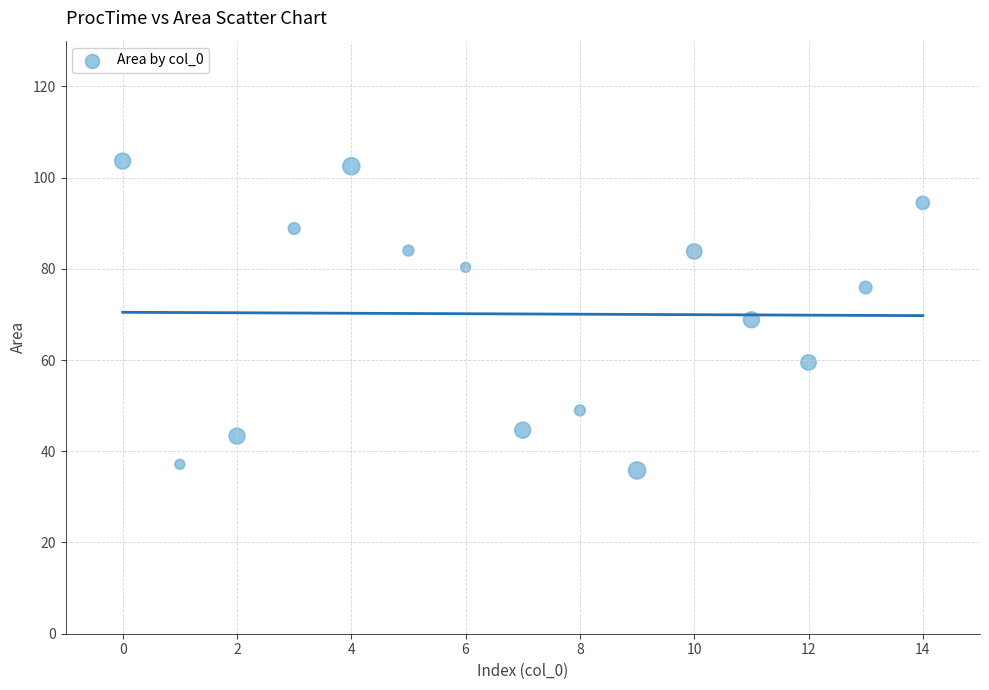

What is the range of Y values (max minus min)?

67.8